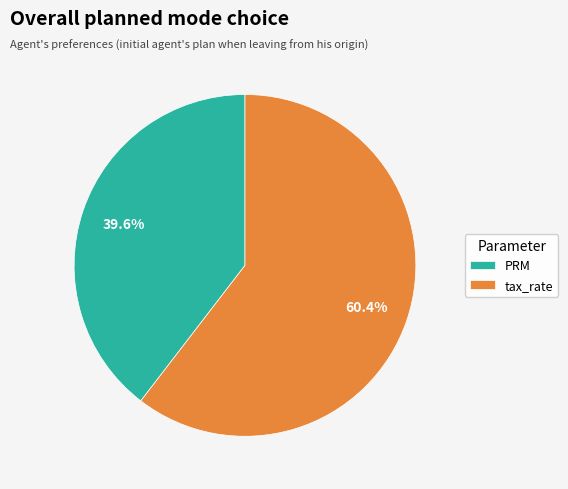

Which category has the biggest portion of the pie?

tax_rate